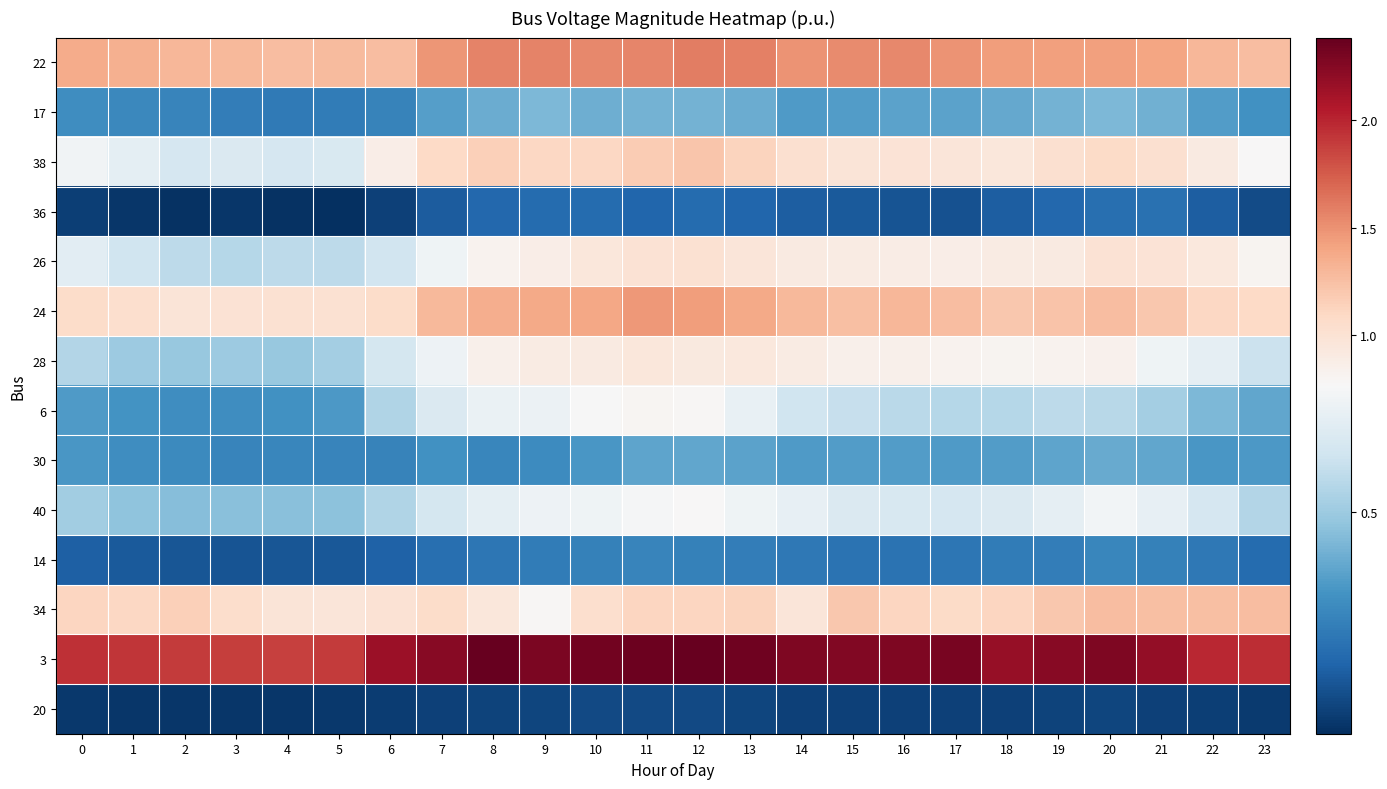

Between 16 and 22, which series saw the biggest shift?

3